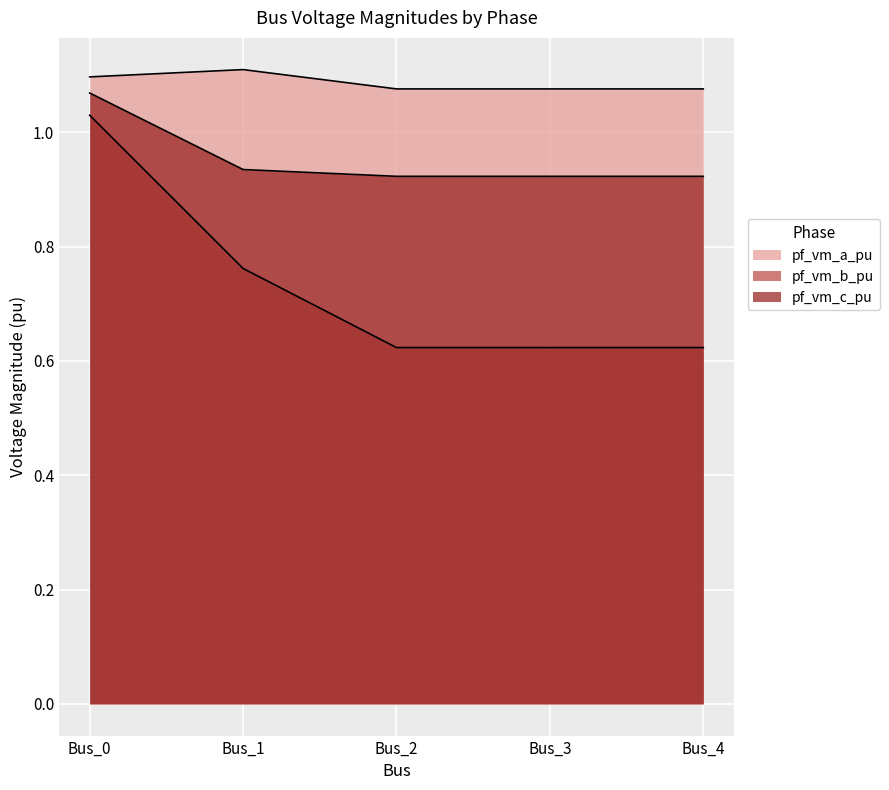

Is the value of pf_vm_a_pu at Bus_3 greater than the value of pf_vm_c_pu at Bus_4?

Yes